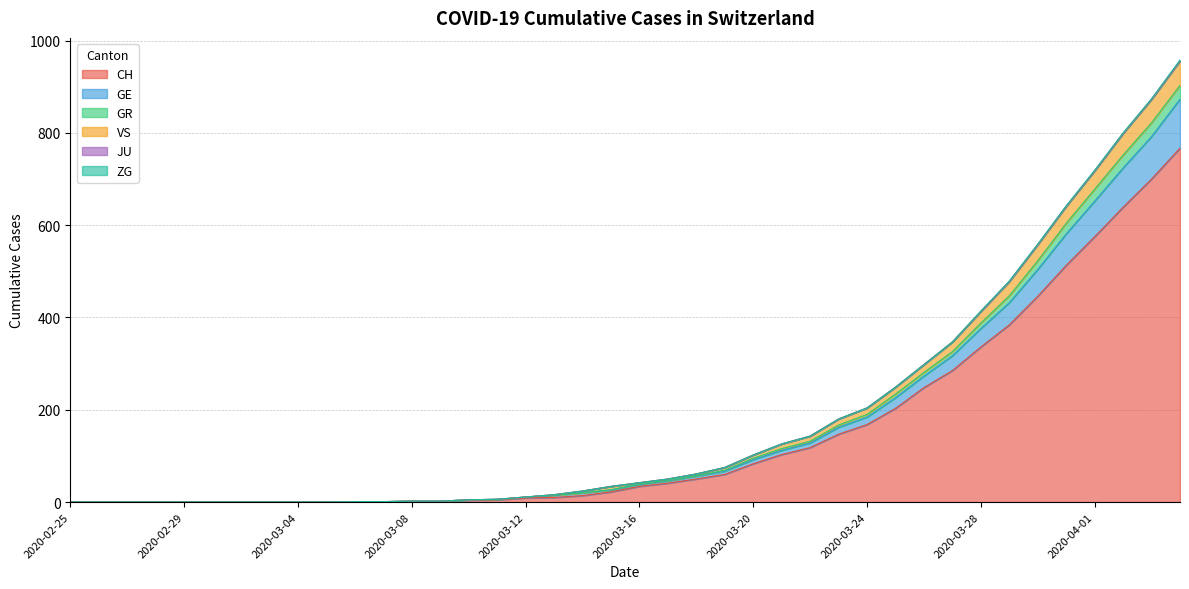

How many positive values does the GE series have?

30